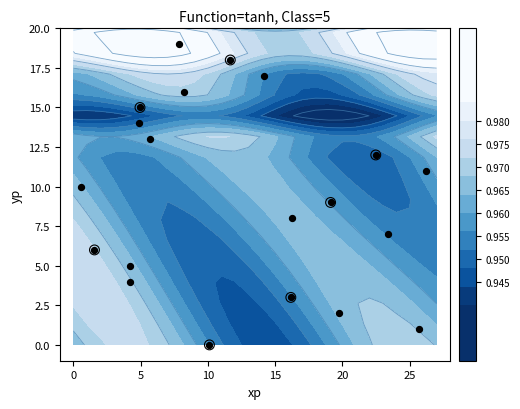

How many values are above zero?

19